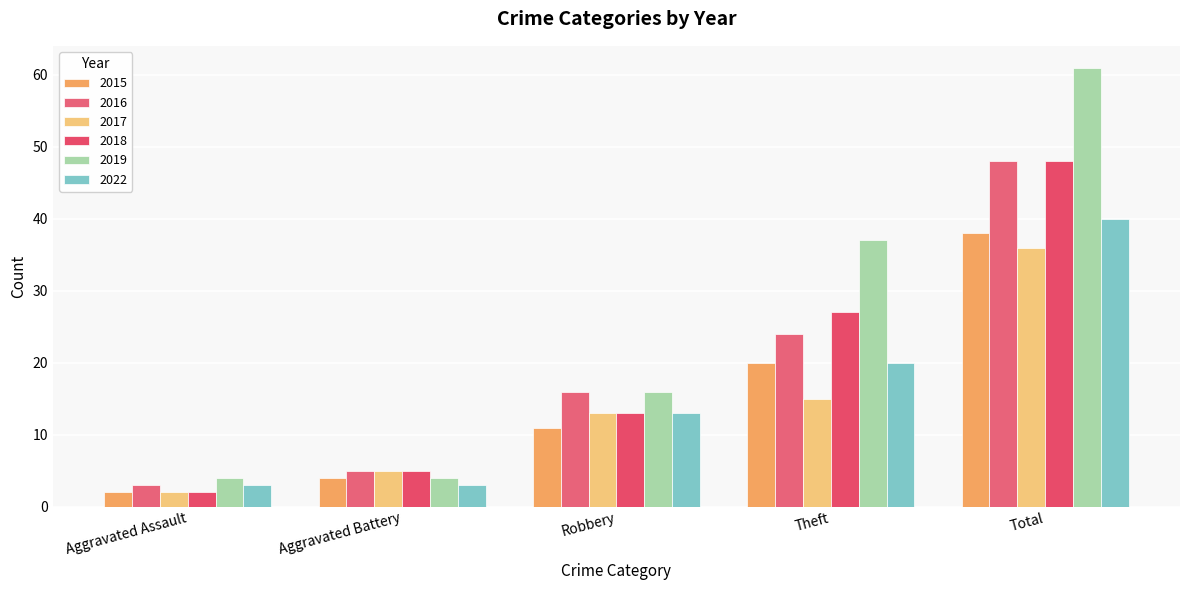

Are the bars horizontal?

No